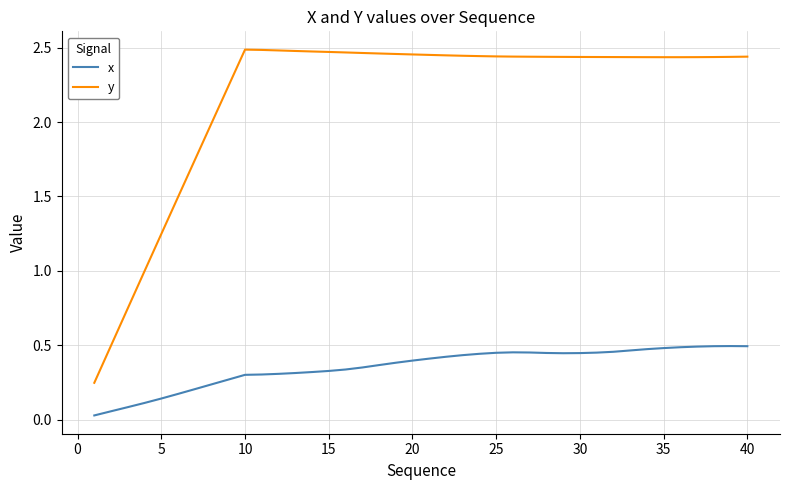

True or false: x and y intersect in this chart.

False